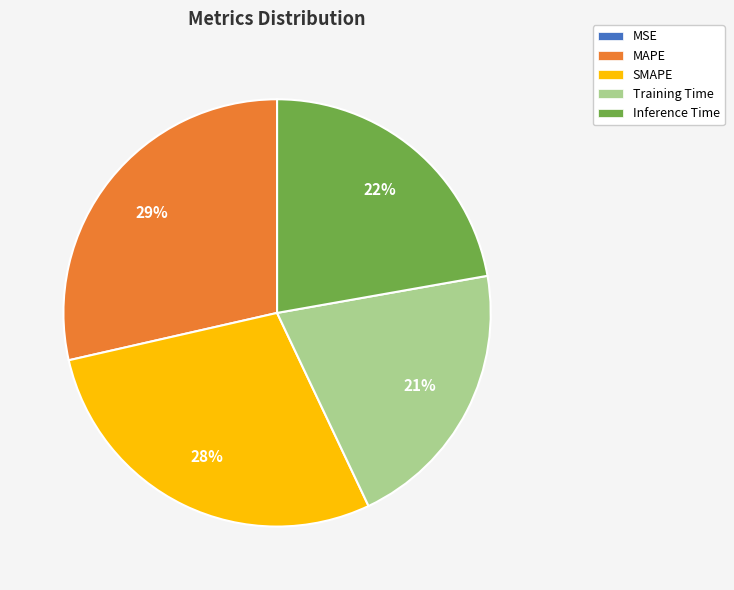

Between SMAPE and Training Time, which is larger?

SMAPE